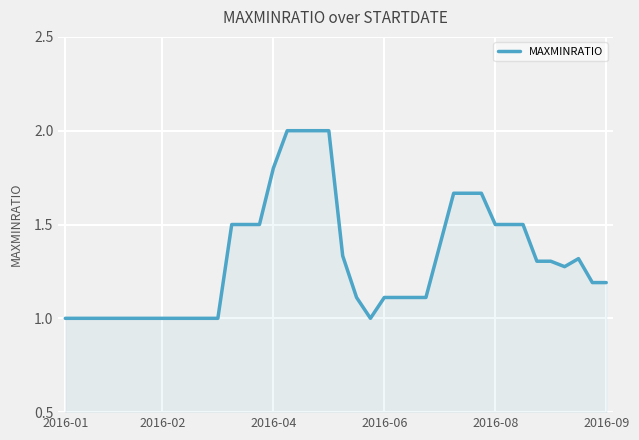

What is the smallest value displayed?

1.0